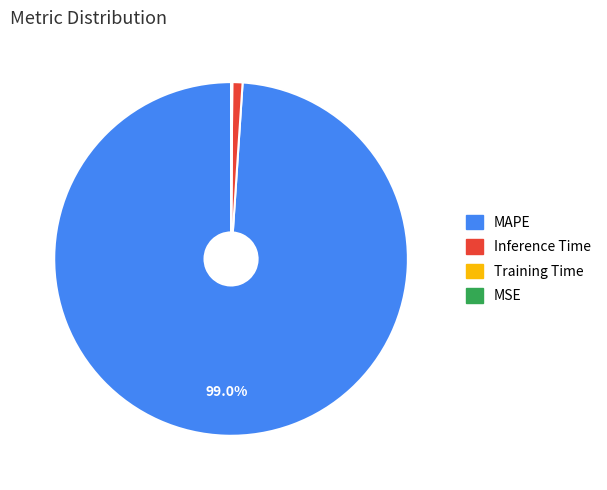

Does any single category account for the majority?

Yes